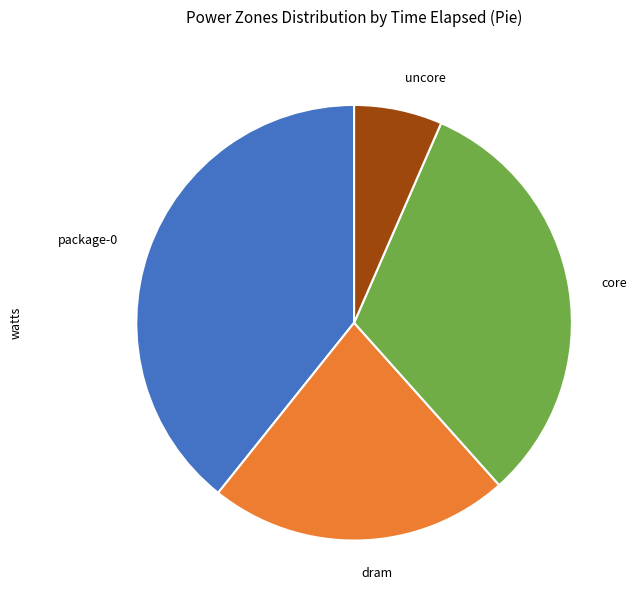

Is the sum of core and uncore greater than half?

No